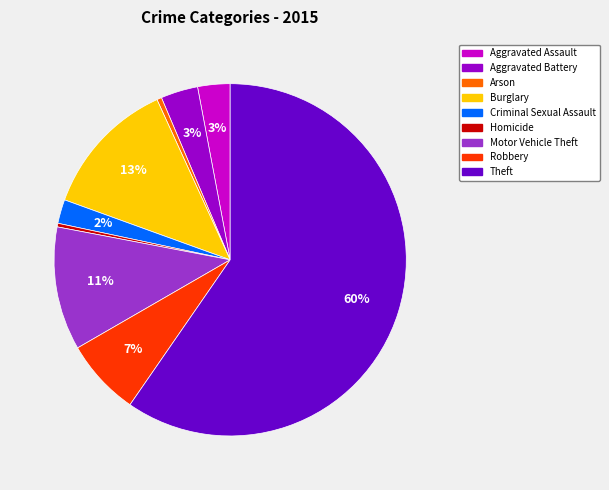

True or false: Aggravated Assault accounts for 3% of the total.

True